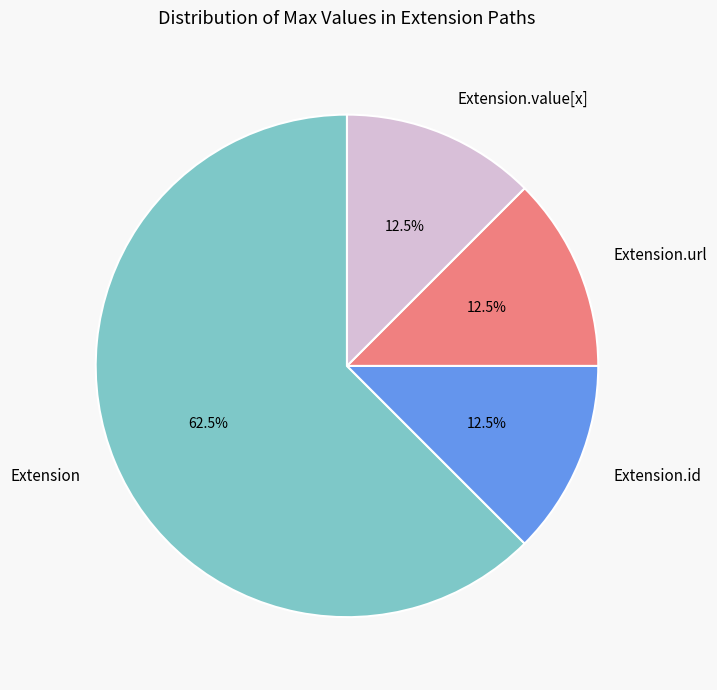

Combined, do Extension.value[x] and Extension.url account for over 50%?

No